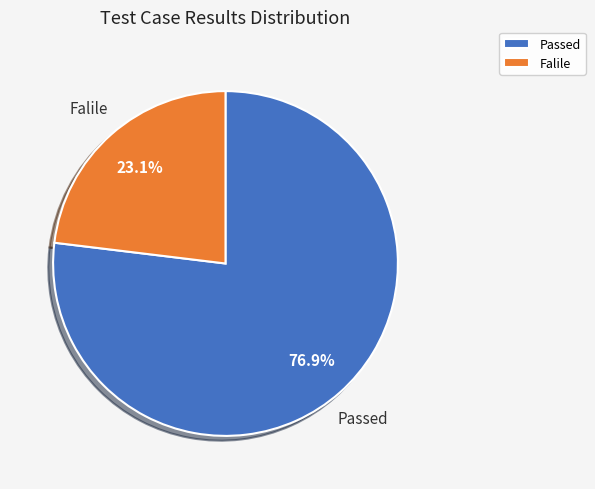

How many segments does this pie chart have?

2